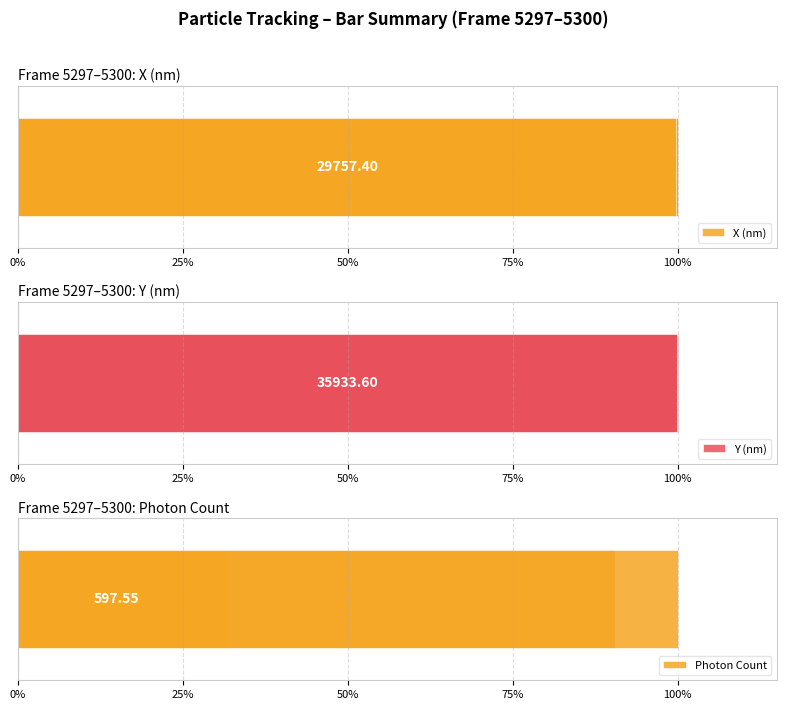

The X (nm) series shows 0.3 at 25%. True or false?

False